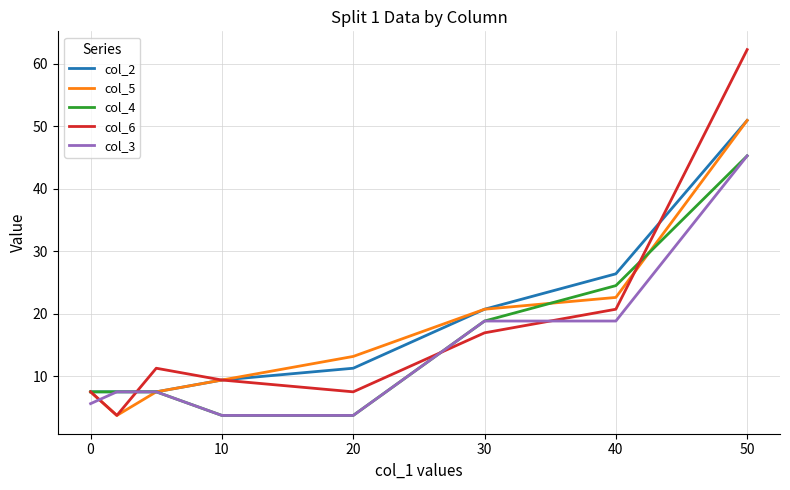

What is the highest value of the col_5 series?

50.9